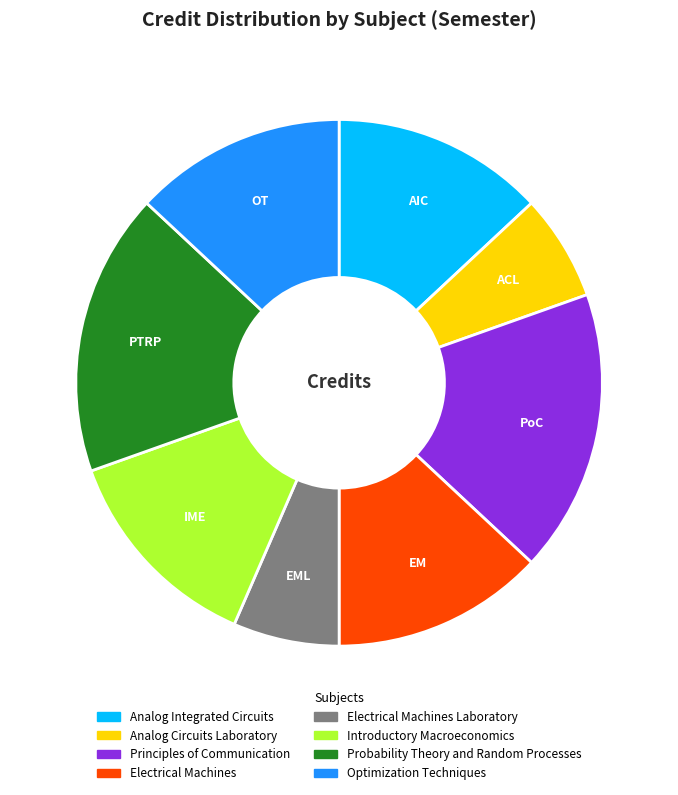

Is there a majority slice in this chart?

No